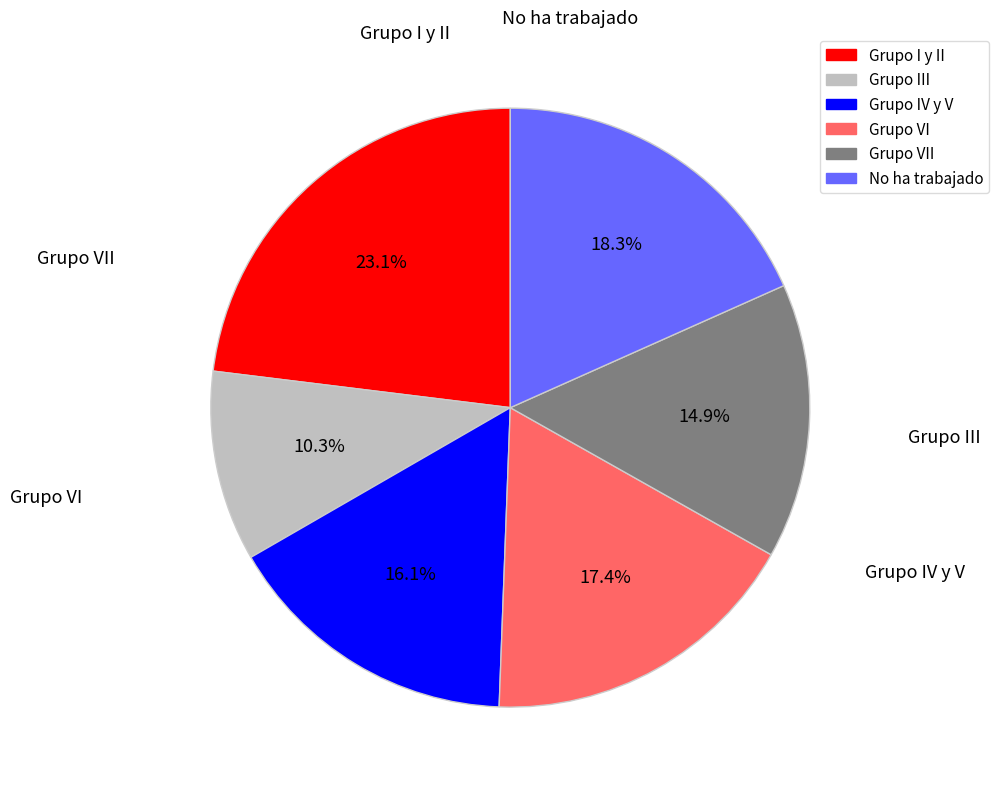

Does any single category account for the majority?

No